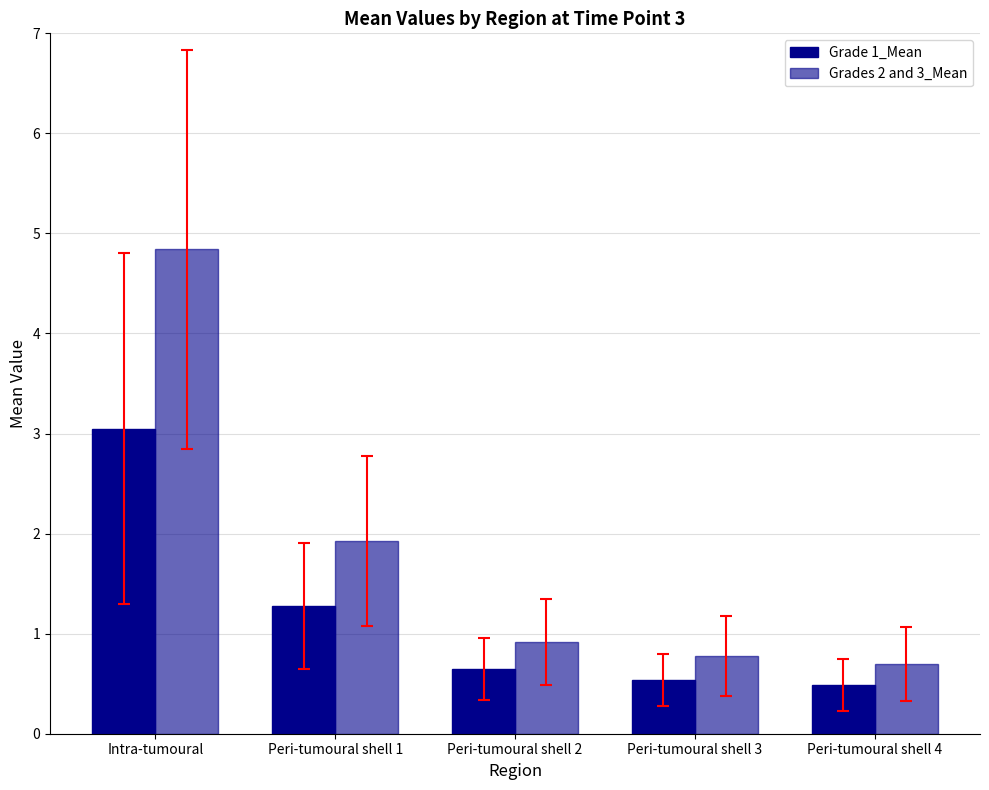

Reading left to right, what are all the values shown in this chart?

Grade 1_Mean: 3.0	1.3	0.7	0.5	0.5
Grades 2 and 3_Mean: 4.8	1.9	0.9	0.8	0.7